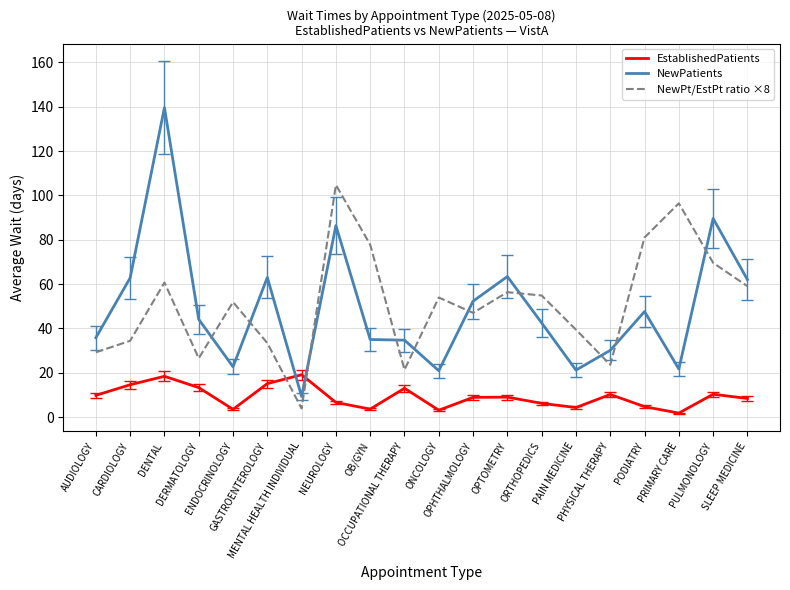

What is the difference between the second highest and minimum values in the EstablishedPatients series?

16.6